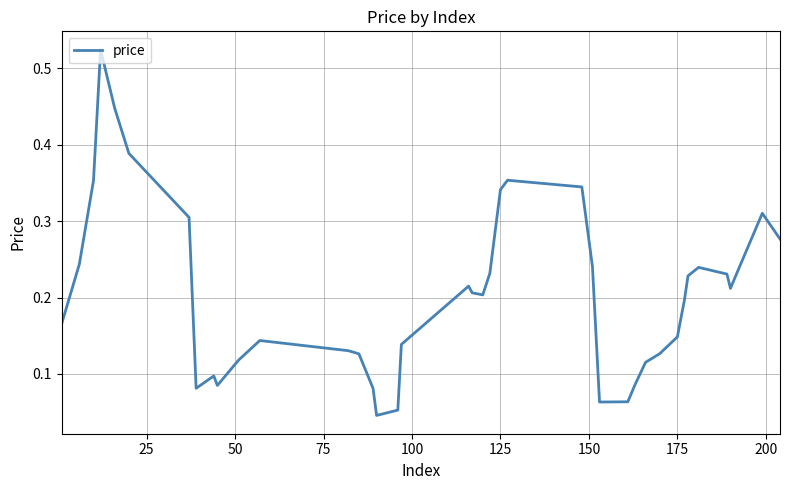

True or false: the data shows 0.2 at 175.

False